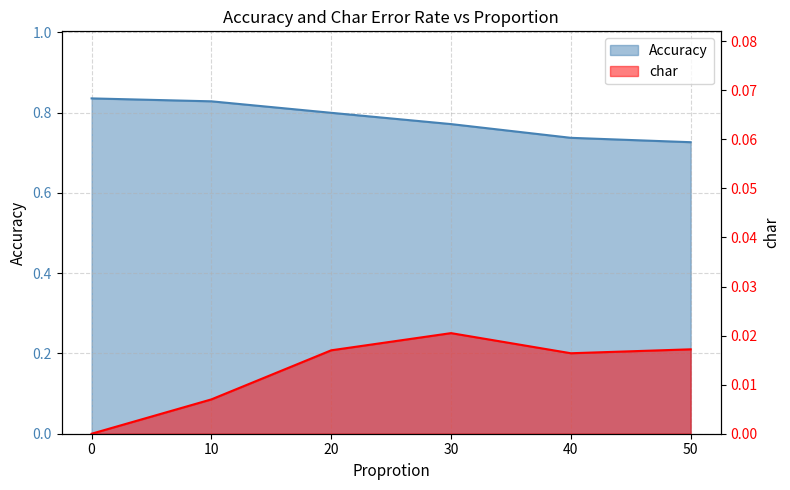

Is it true that Accuracy equals 0.7 at 50?

True